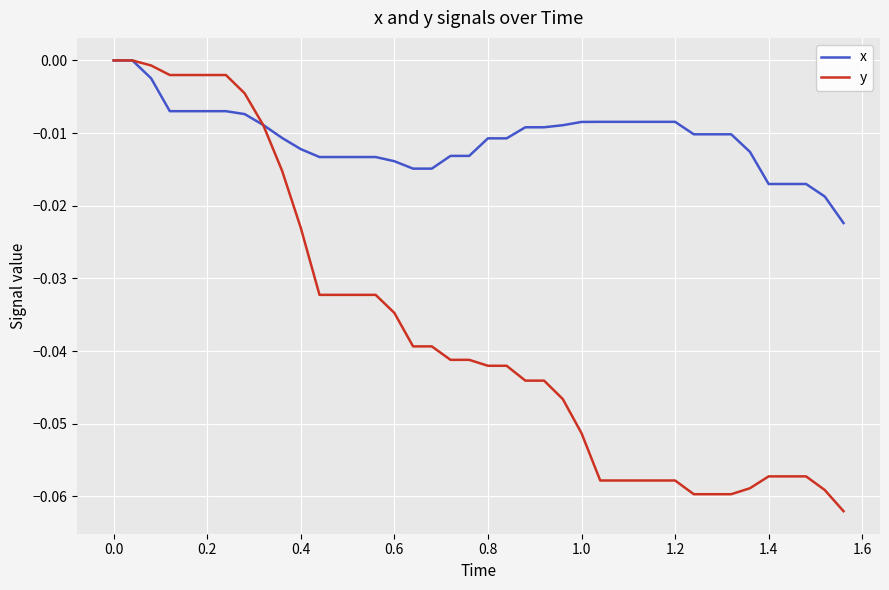

List the series in order of their overall mean, lowest first.

y, x